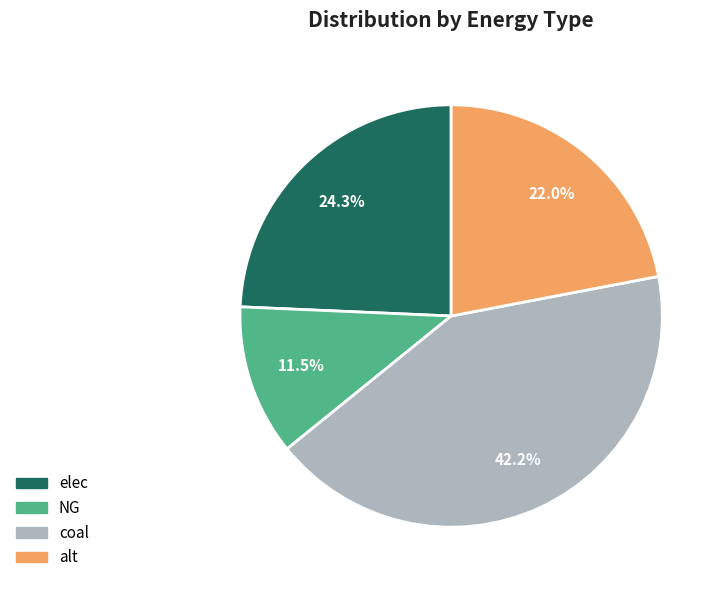

To the nearest percent, what is the difference between the largest and smallest slice percentages?

31%